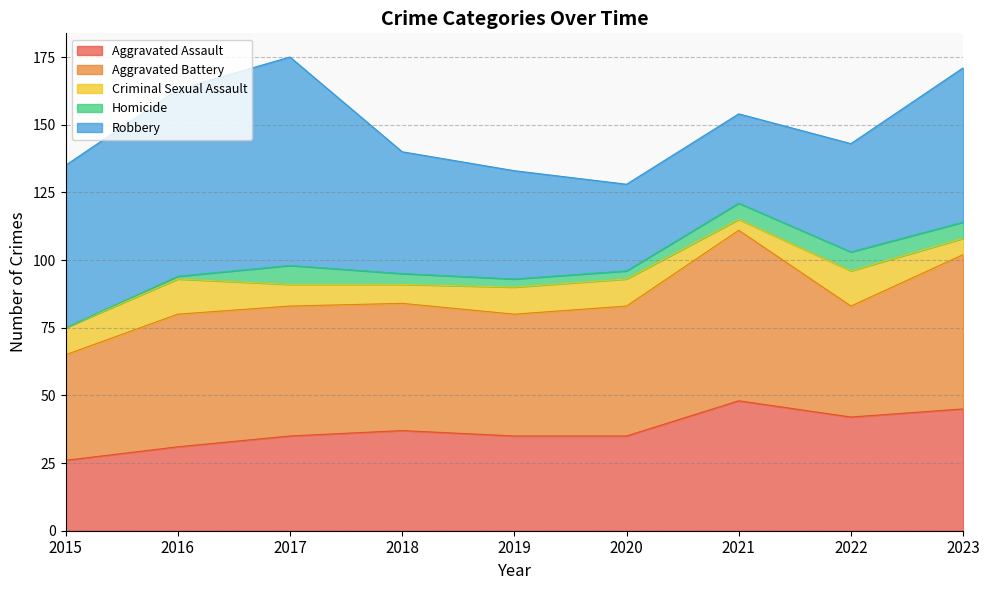

How many interior local valleys does the Robbery series have?

1